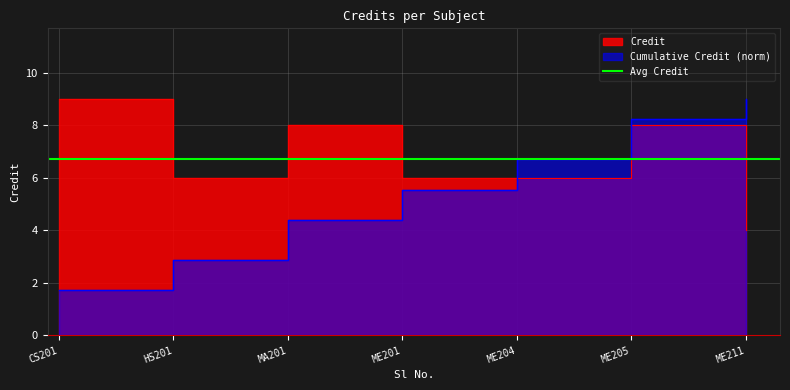

Rank the categories by value from highest to lowest.

CS201, MA201, ME205, HS201, ME201, ME204, ME211